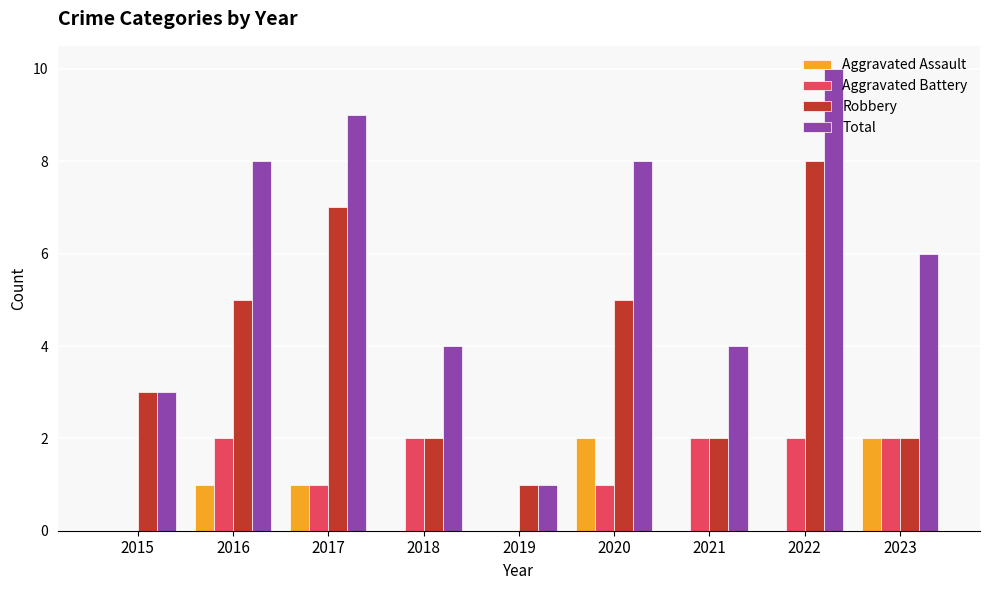

What is the total value across all series at 2018?

8